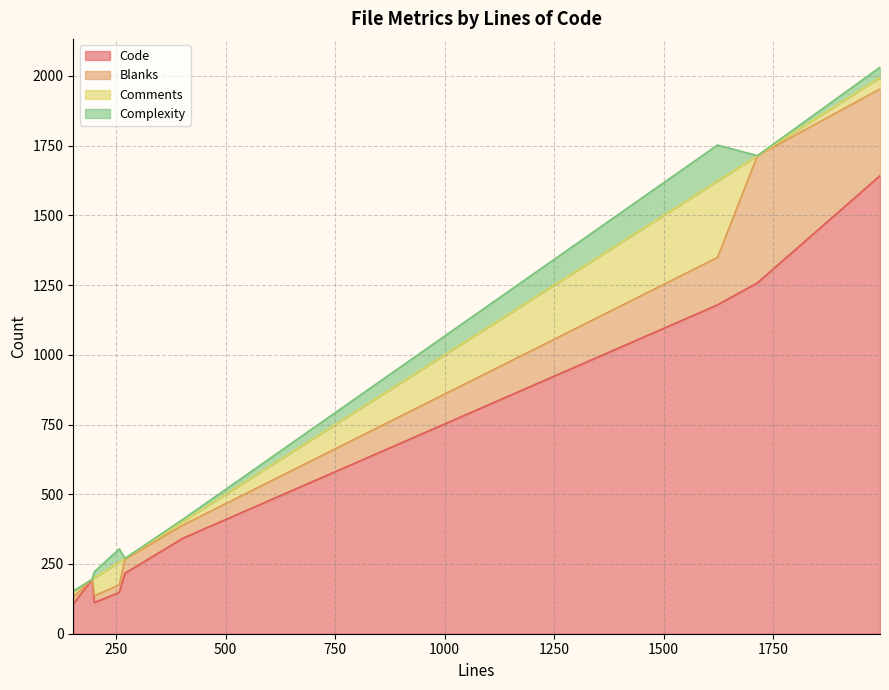

What is the sum of all Code values?

5201